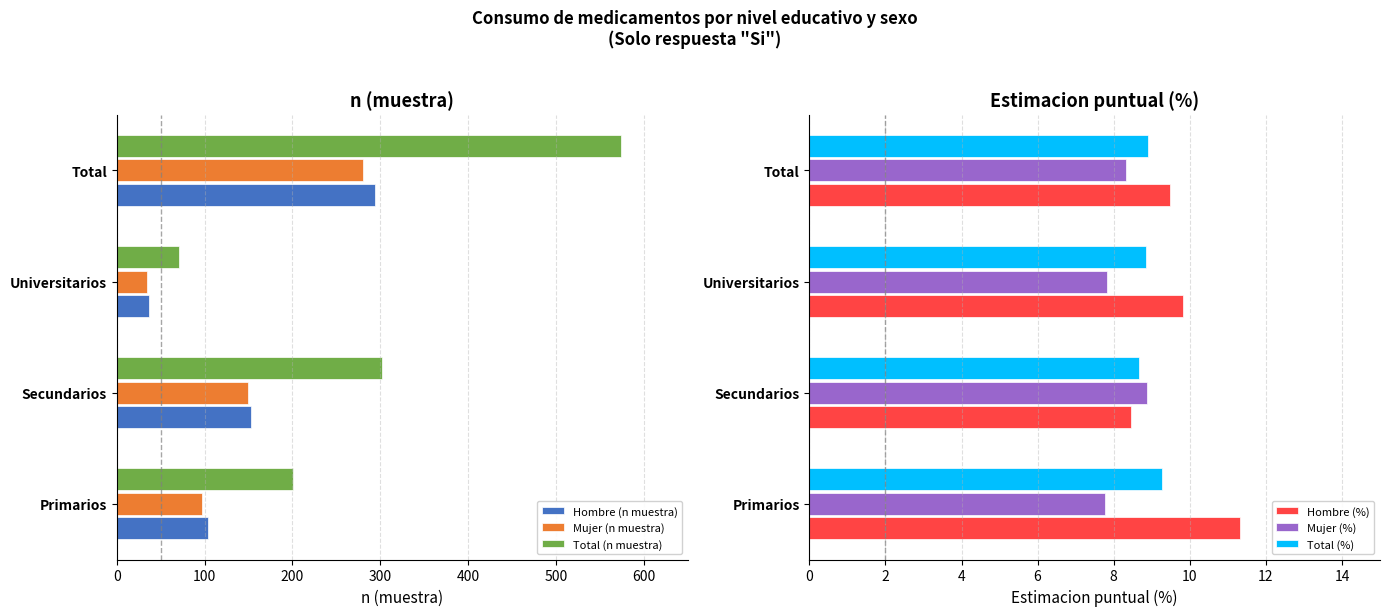

The Mujer (n muestra) series shows 97 at Primarios. True or false?

True